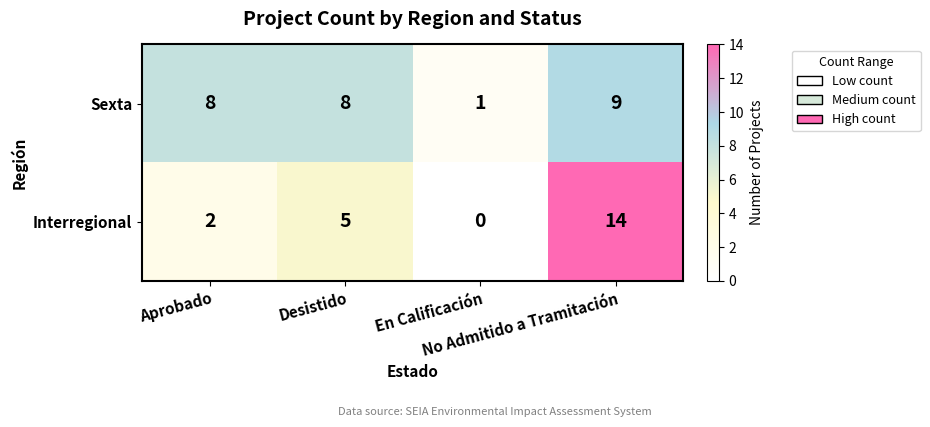

Which series has the largest range (max minus min)?

Interregional